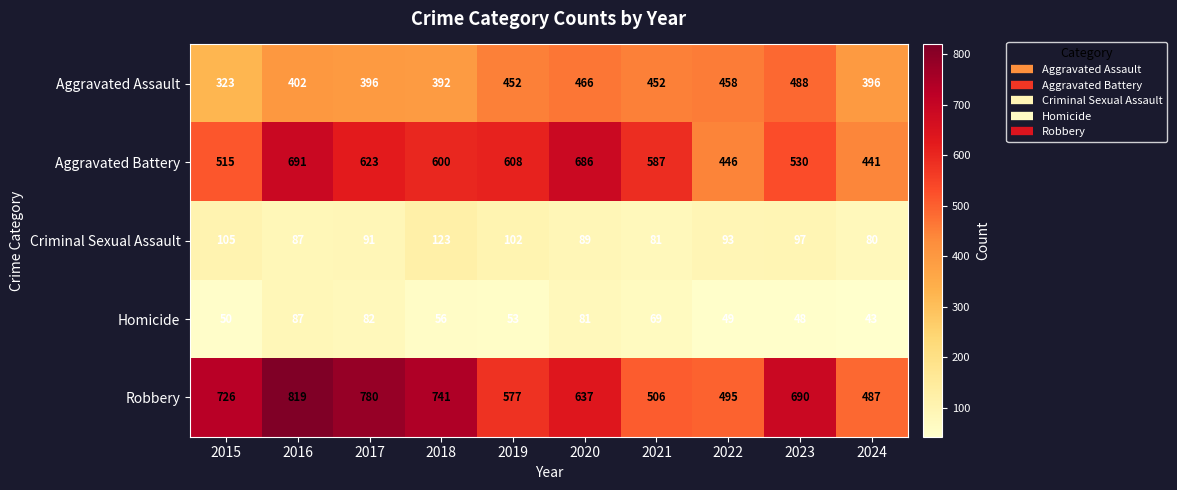

How many distinct data groups are displayed?

5